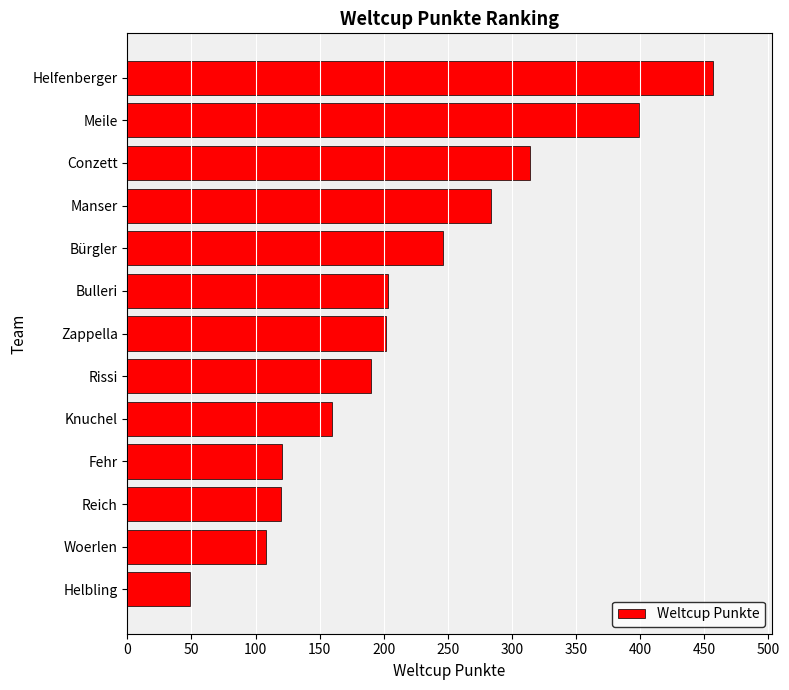

What is the sum of all values?

2853